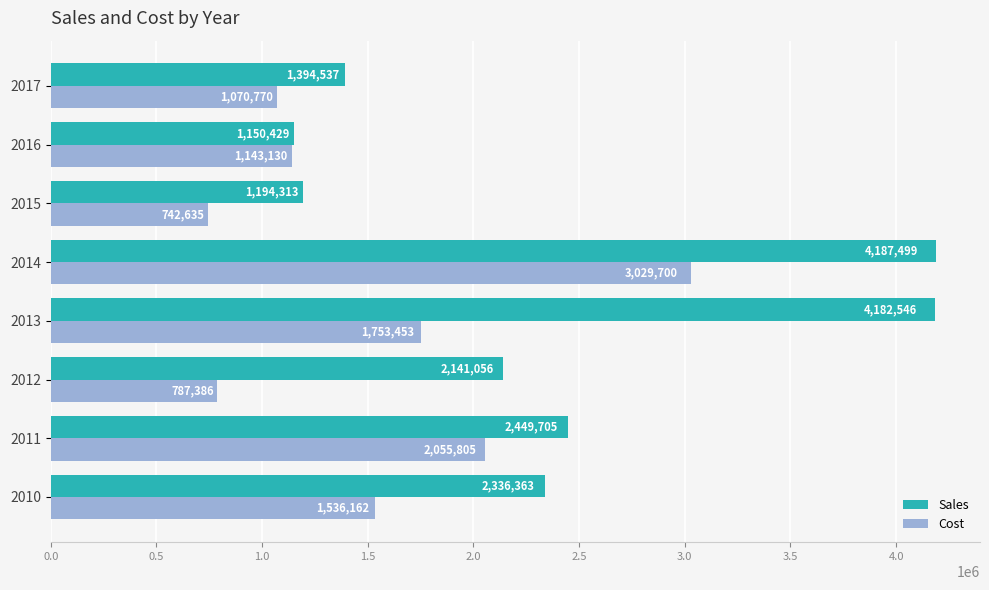

List the series in order of their peak value, lowest first.

Cost, Sales